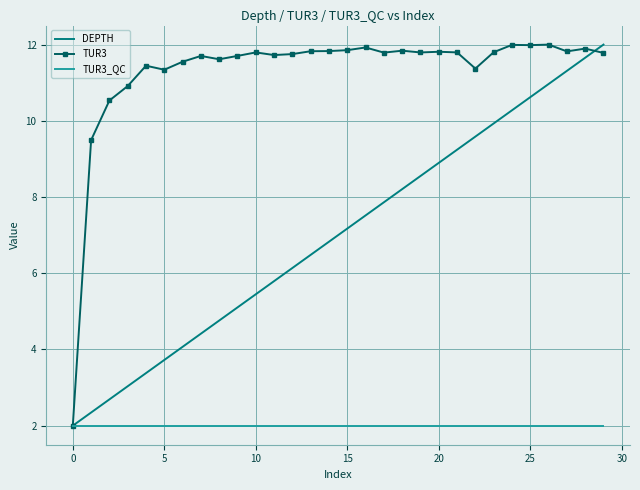

What is the lowest value of the TUR3_QC series?

2.0